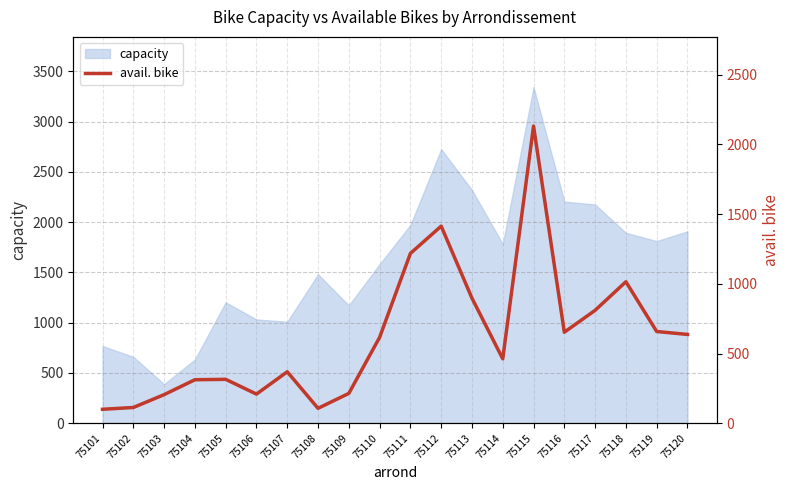

Does the chart have visible grid lines?

Yes